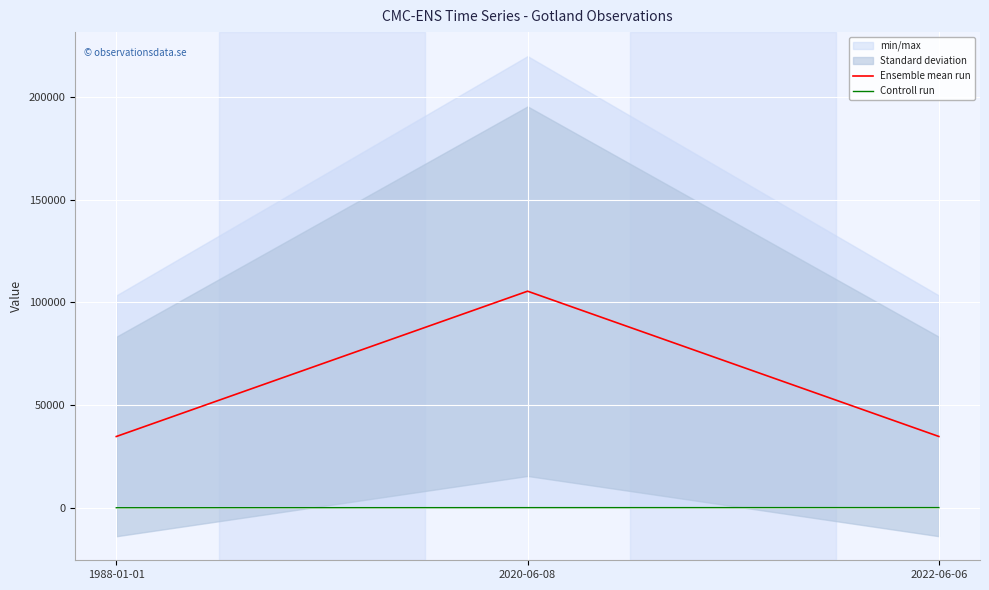

How many lines are shown in the chart?

2